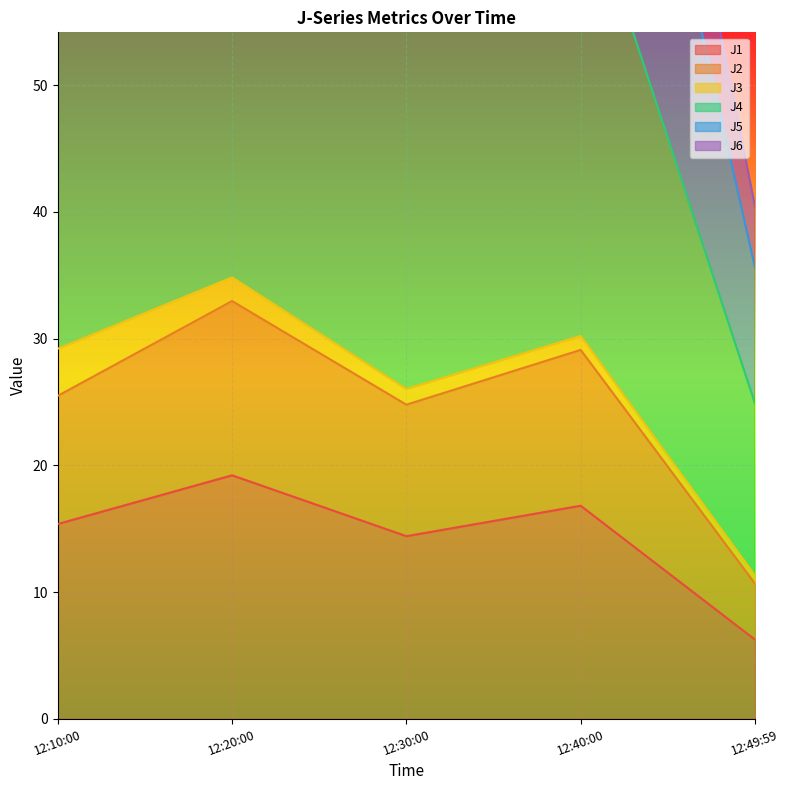

Is it true that J1 equals 19.2 at 12:20:00?

True